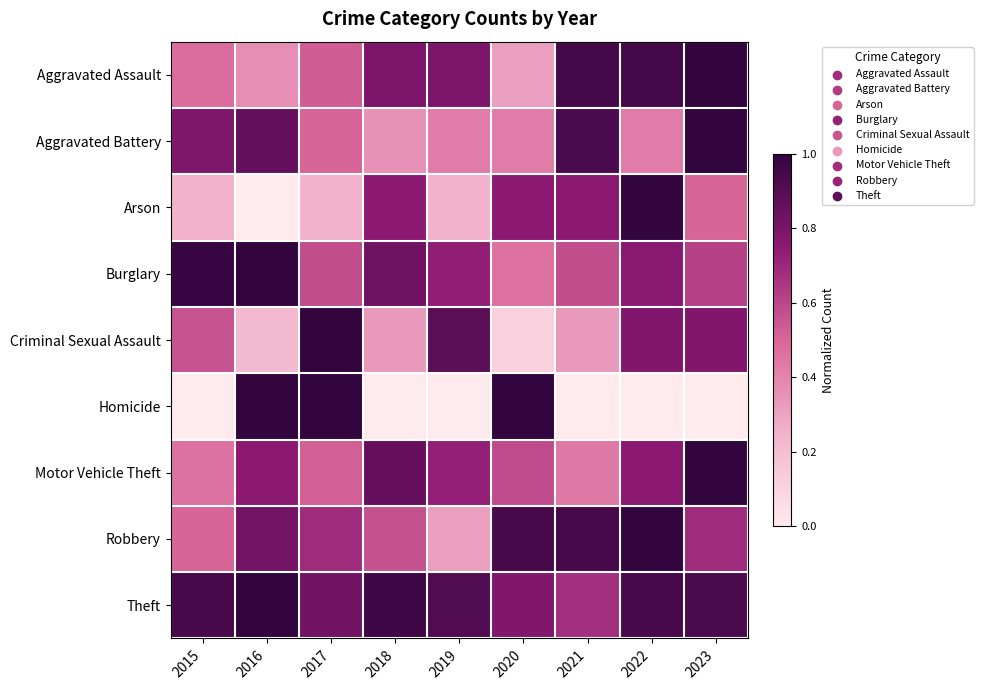

At how many categories does at least one series exceed 0?

9